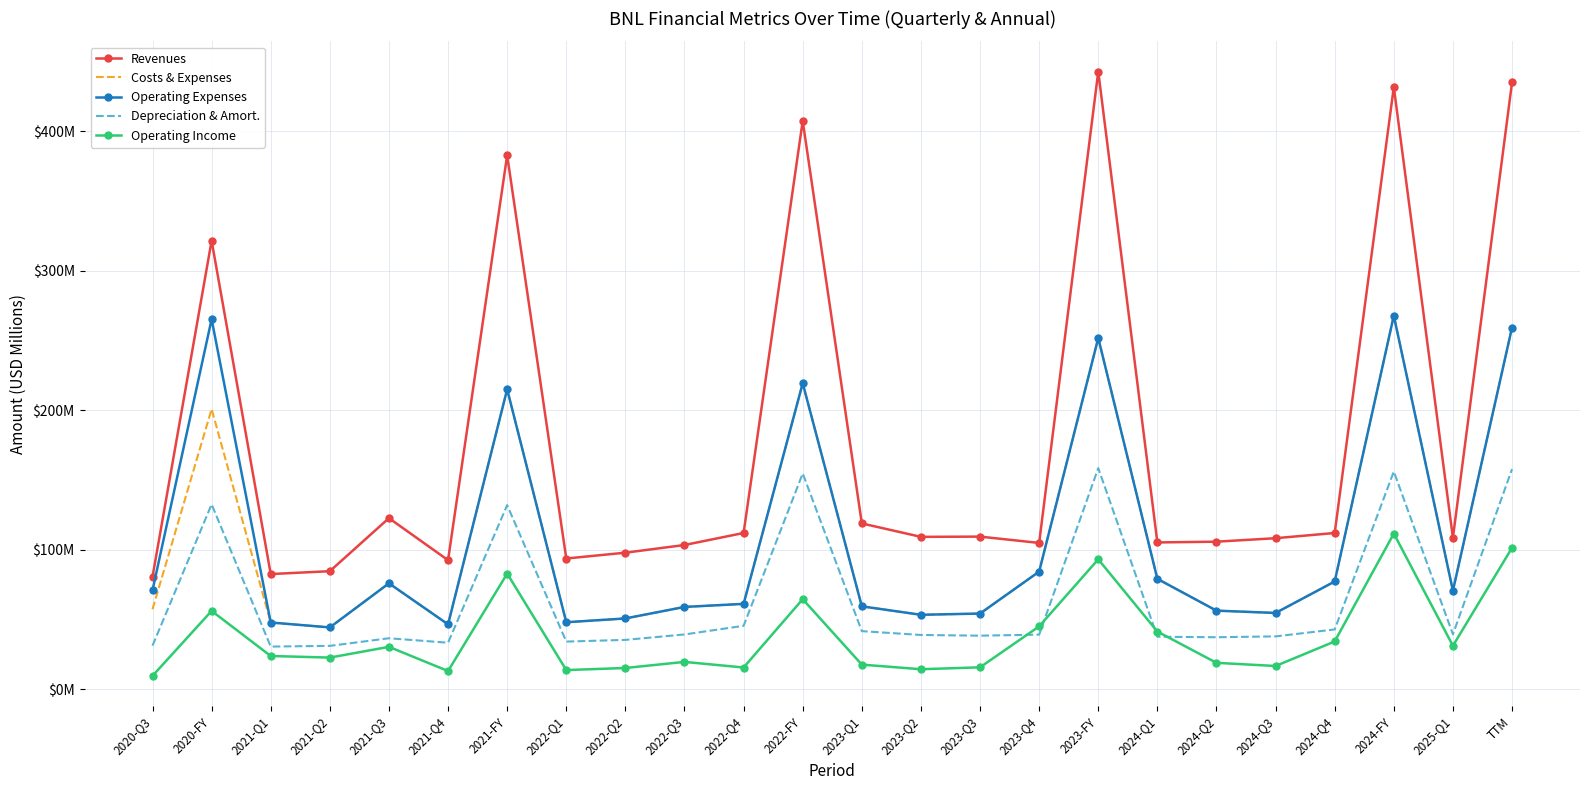

What is the sum of the Operating Expenses values at 2024-FY and 2021-Q2?

312.4